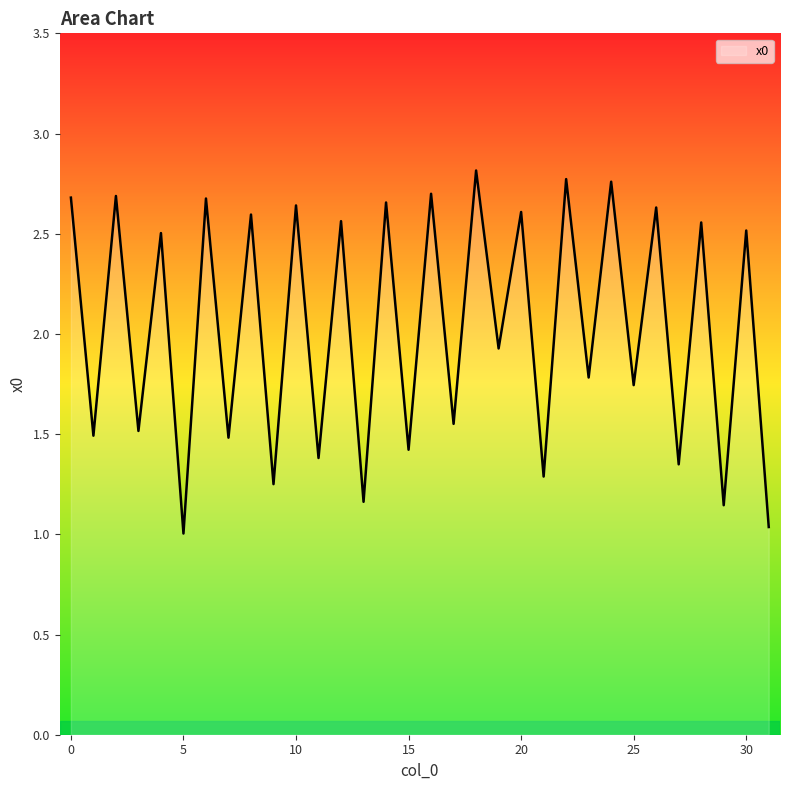

What is the difference between the maximum and minimum values?

1.8